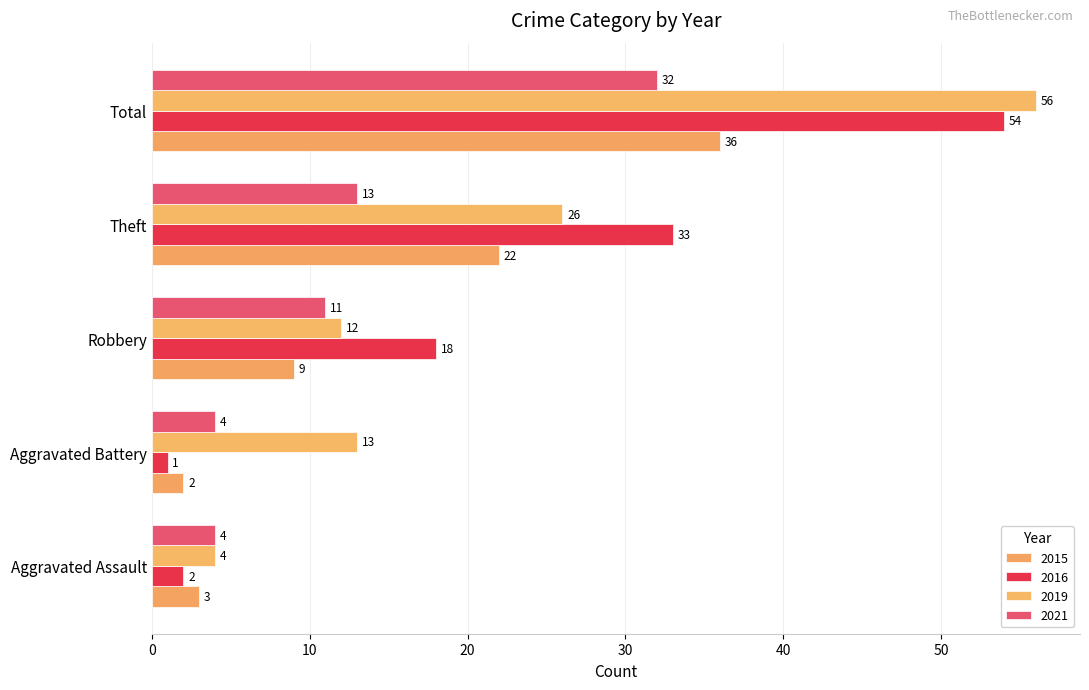

Reading right to left, transcribe all the data shown in this chart.

2015: Total=36	Theft=22	Robbery=9	Aggravated Battery=2	Aggravated Assault=3
2016: Total=54	Theft=33	Robbery=18	Aggravated Battery=1	Aggravated Assault=2
2019: Total=56	Theft=26	Robbery=12	Aggravated Battery=13	Aggravated Assault=4
2021: Total=32	Theft=13	Robbery=11	Aggravated Battery=4	Aggravated Assault=4